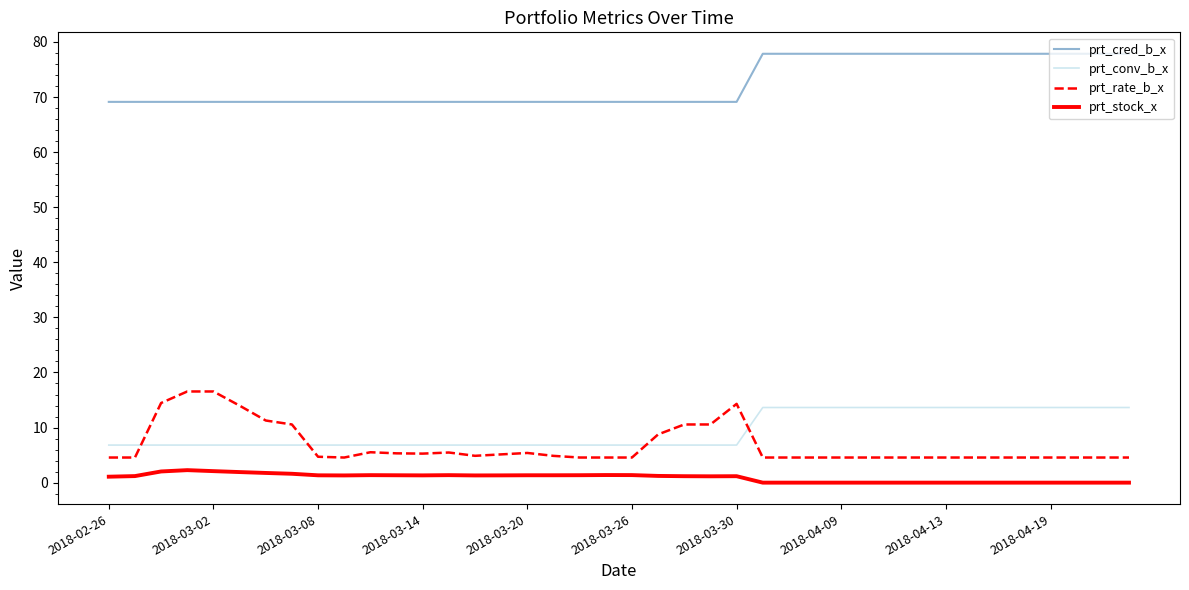

Which series ends up on top after the final intersection of prt_rate_b_x and prt_conv_b_x?

prt_conv_b_x